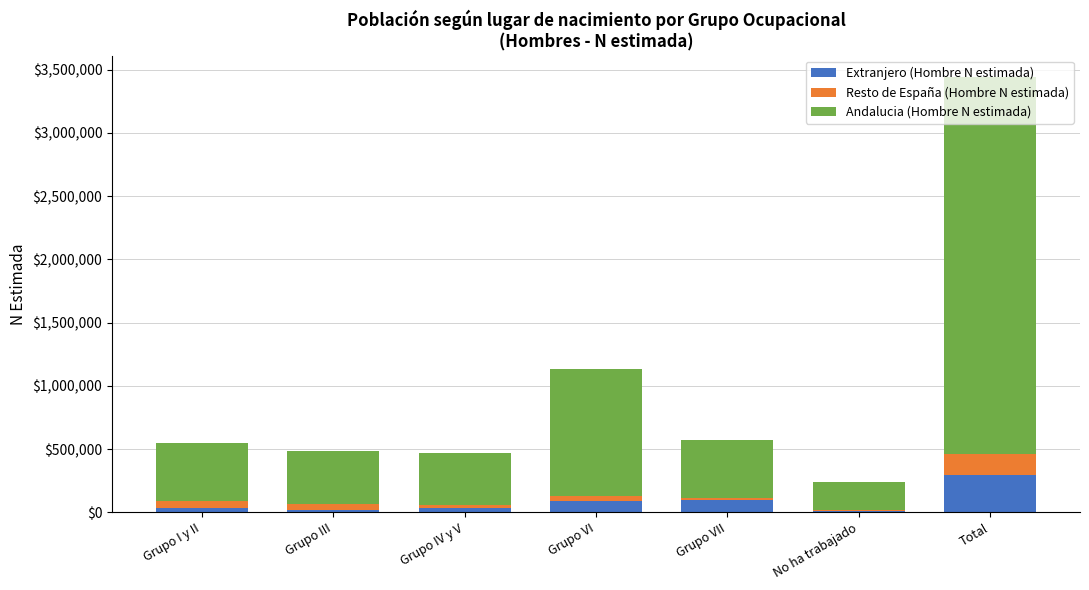

At which category is the sum across all series the highest?

Total